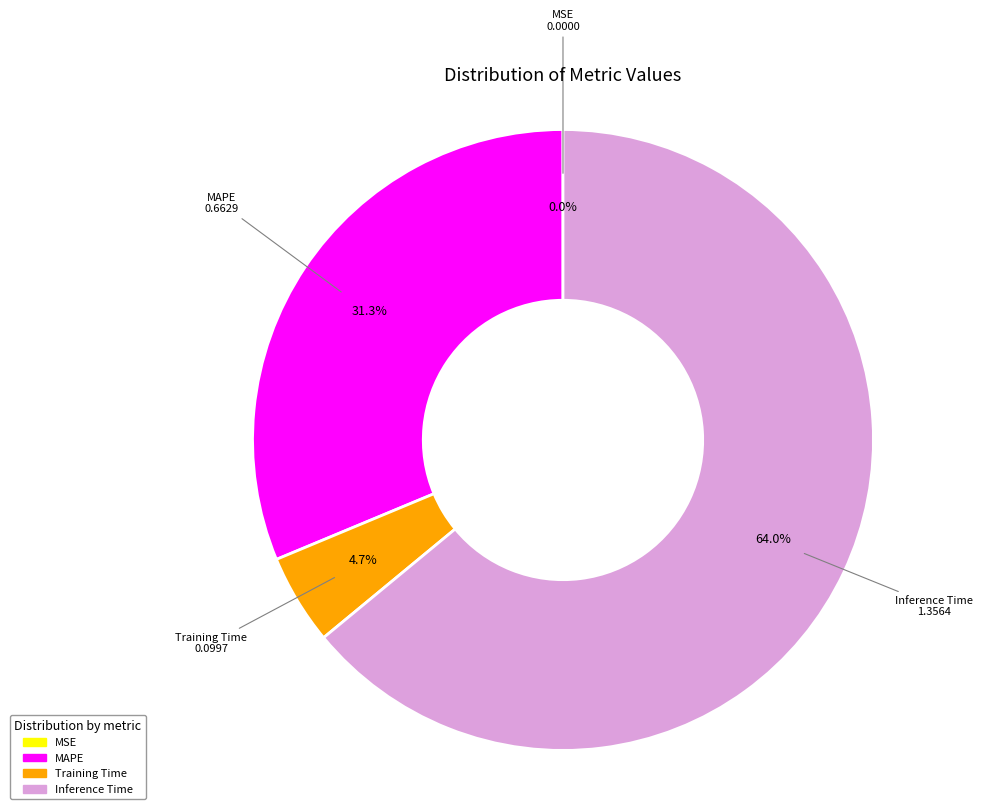

What is the largest slice in the pie chart?

Inference Time